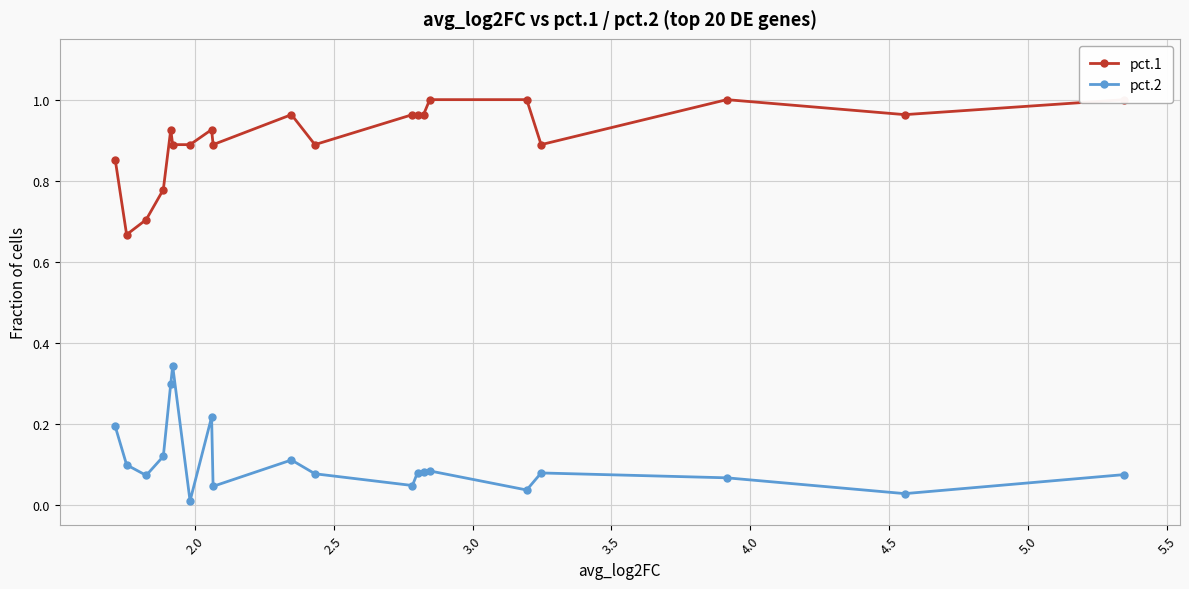

True or false: pct.2 and pct.1 intersect in this chart.

False